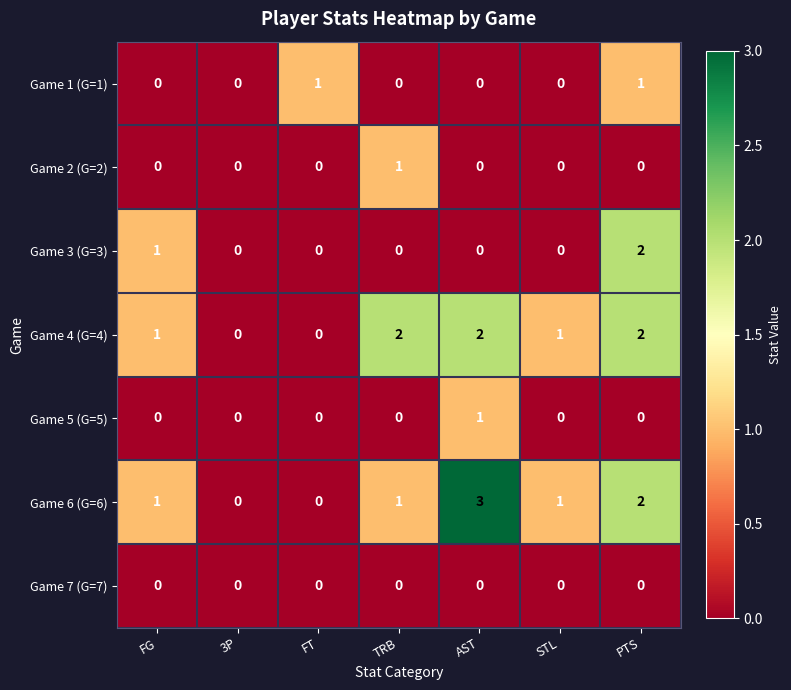

How many values in the Game 1 (G=1) series exceed 0?

2